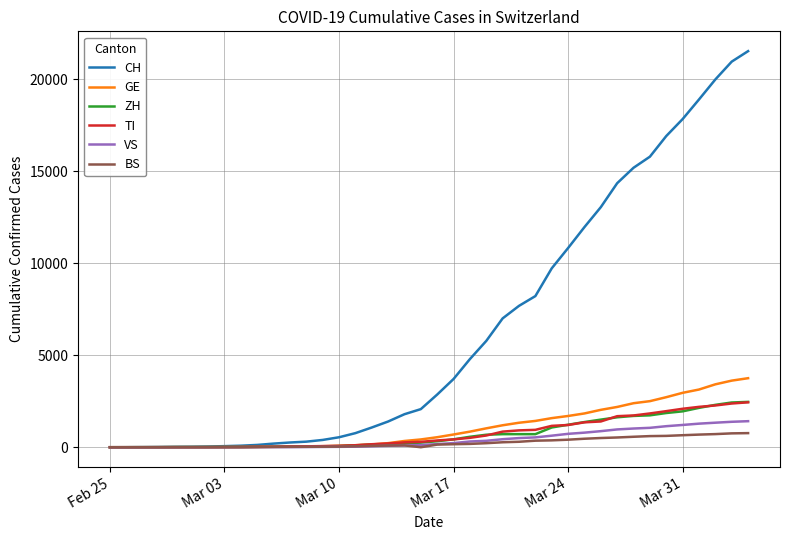

Which series has the widest spread of values?

CH